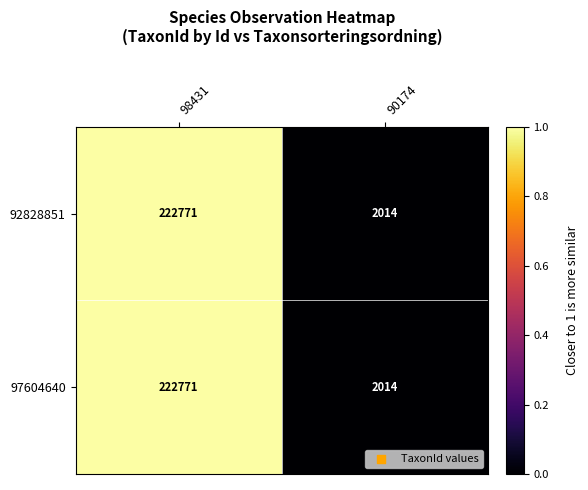

Is it true that 97604640 equals 377804 at 98431?

False